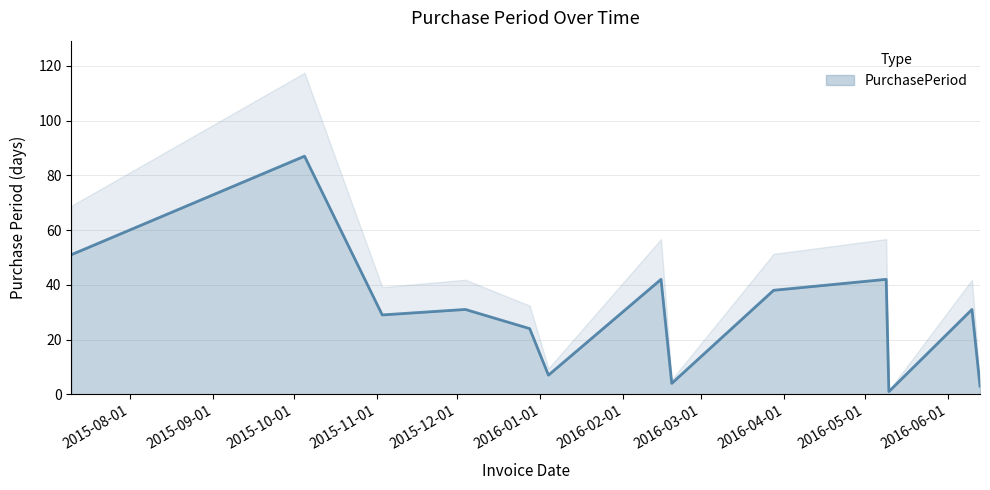

Reading left to right, transcribe all the data shown in this chart.

51	87	29	31	24	7	42	4	38	42	1	31	3